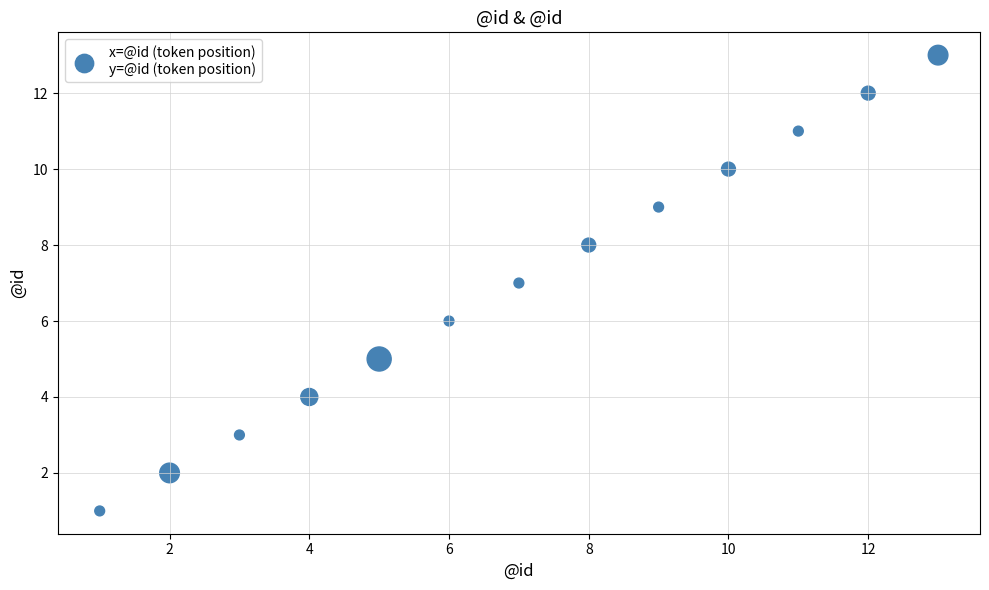

What is the range of Y values (max minus min)?

12